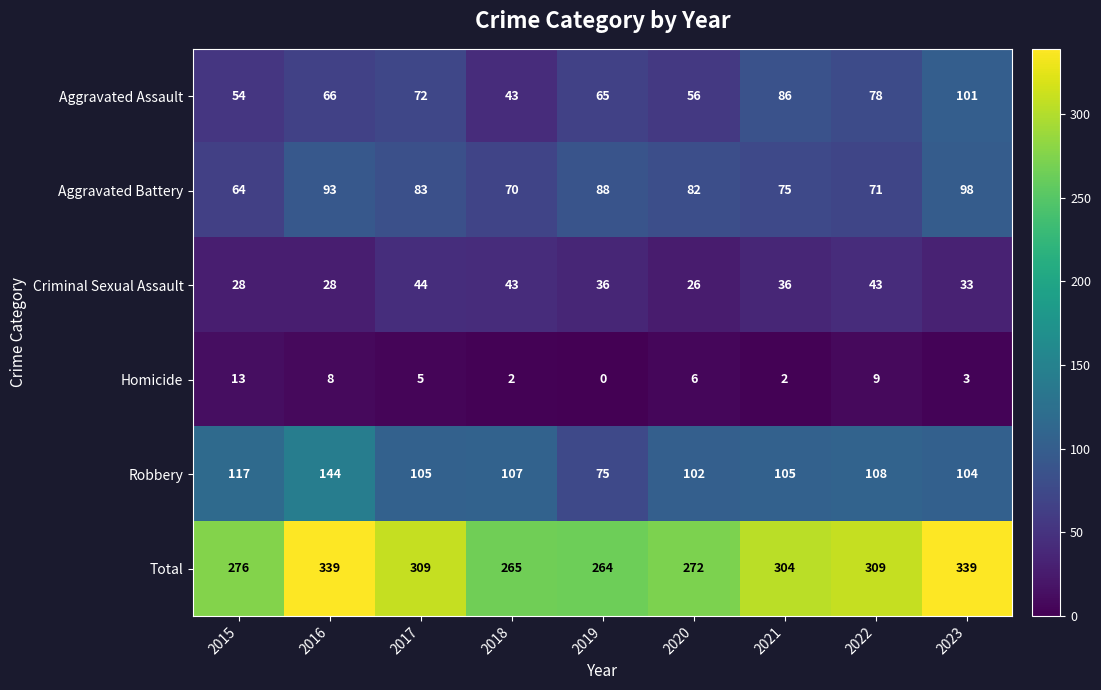

What is the sum of all Criminal Sexual Assault values?

317